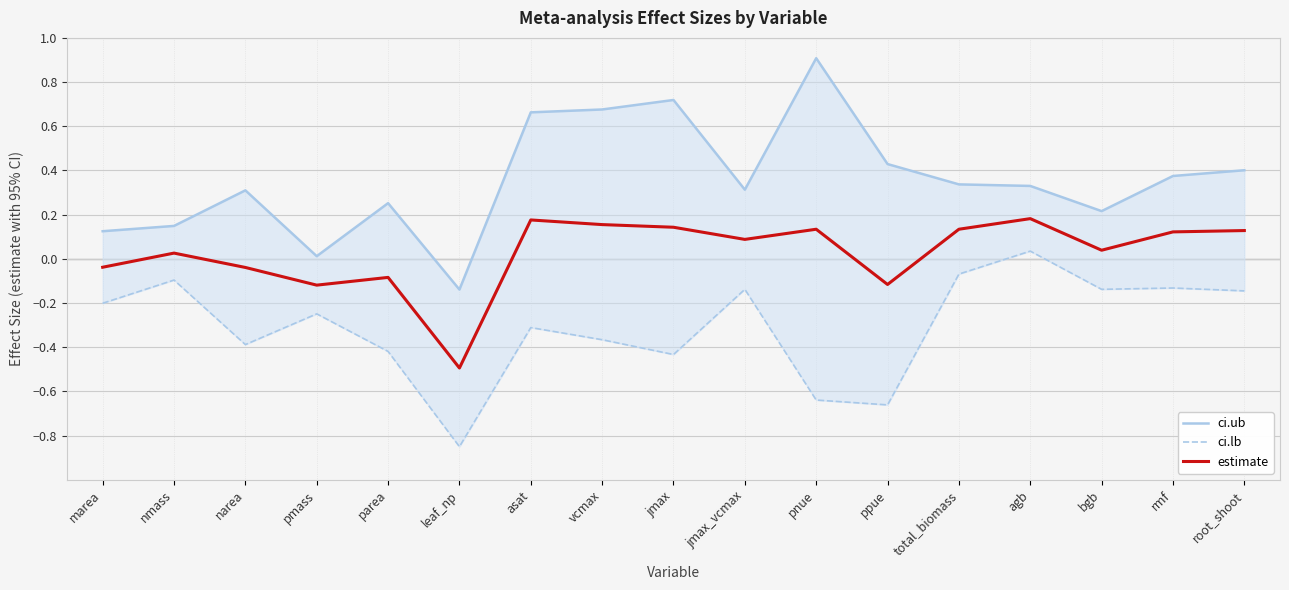

At leaf_np, list the series in order from smallest to largest.

ci.lb, estimate, ci.ub